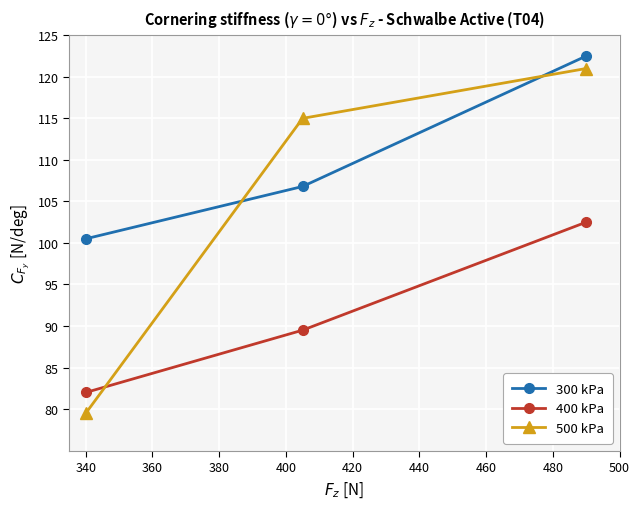

What is the difference between the second highest and minimum values in the 400 kPa series?

7.5